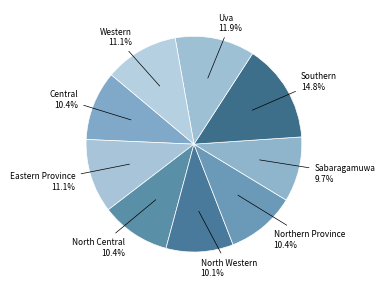

Is Uva the majority of the pie?

No